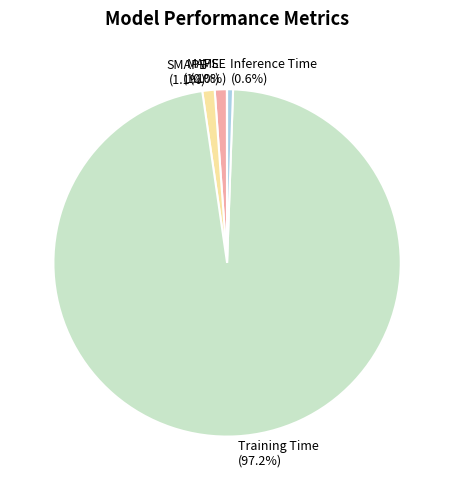

What is the largest slice in the pie chart?

Training Time